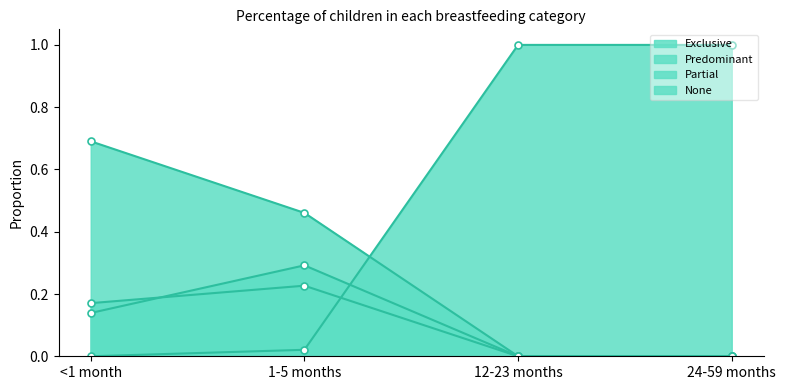

What is the label of the 1st point from the left?

<1 month